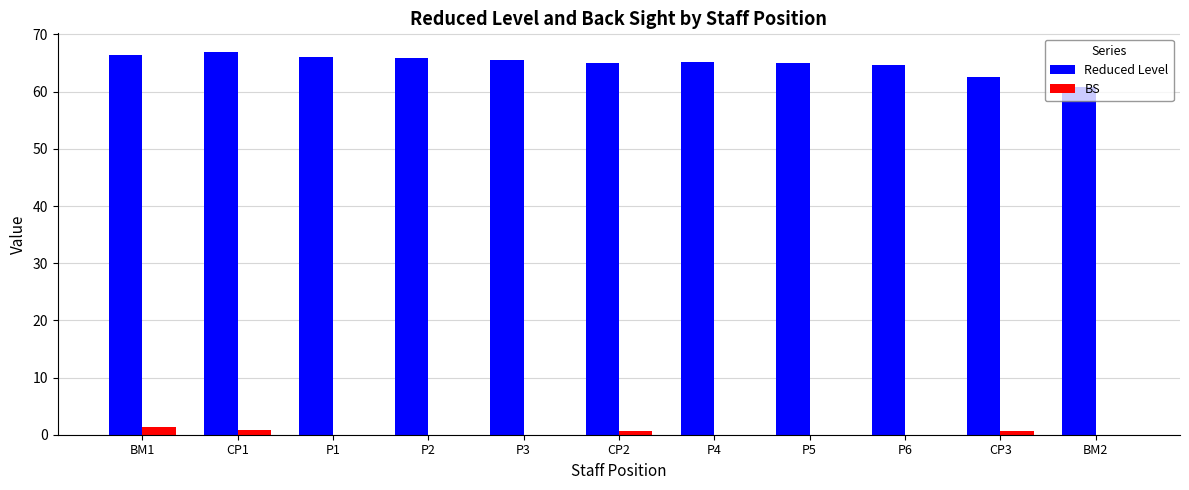

Does the chart contain stacked bars?

No